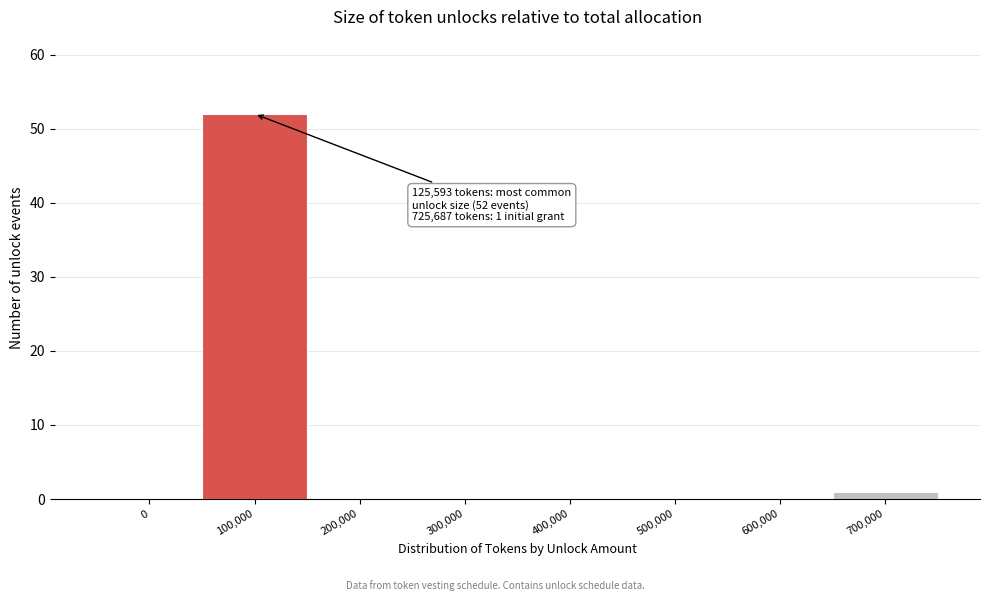

Reading left to right, what are all the values shown in this chart?

0=0	100,000=52	200,000=0	300,000=0	400,000=0	500,000=0	600,000=0	700,000=1